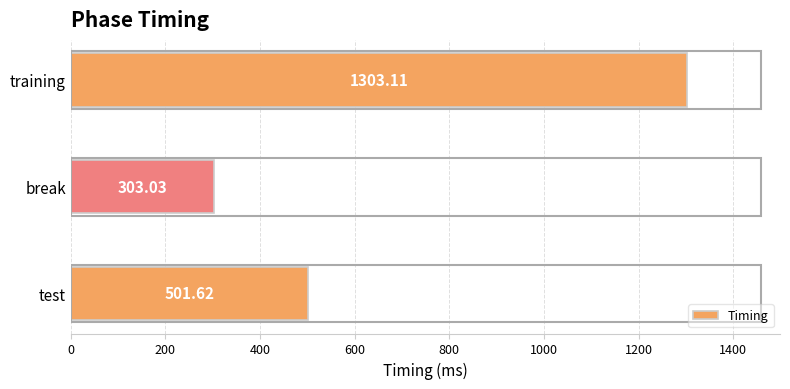

What is the sum of all values?

2107.8